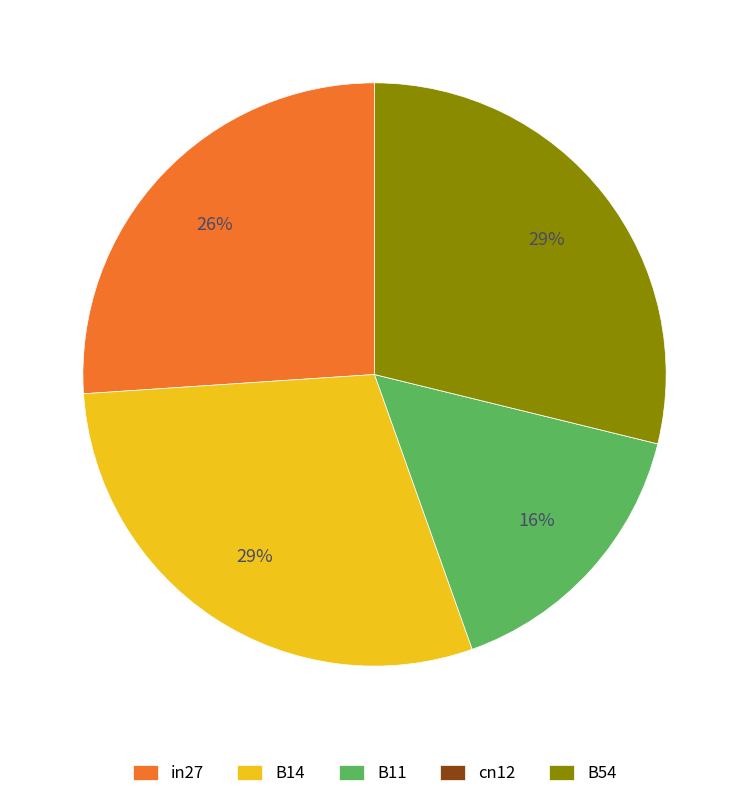

True or false: B11 accounts for 10% of the total.

False